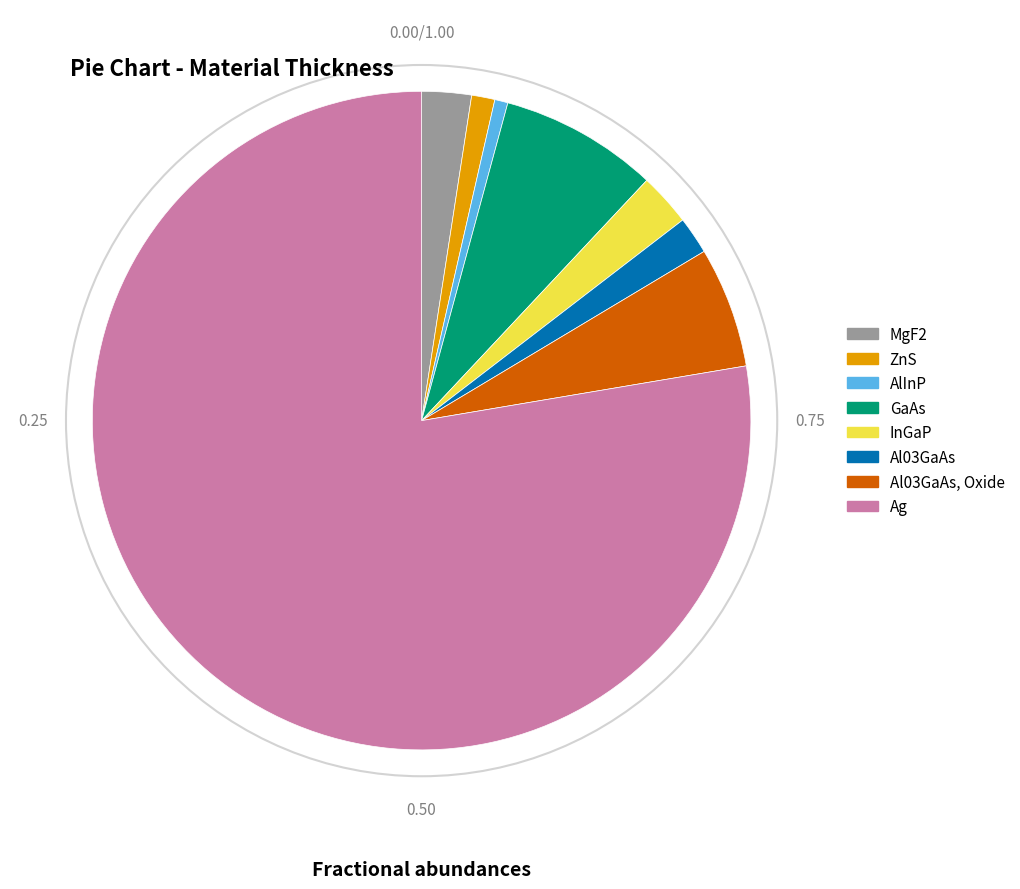

Does any single category account for the majority?

Yes